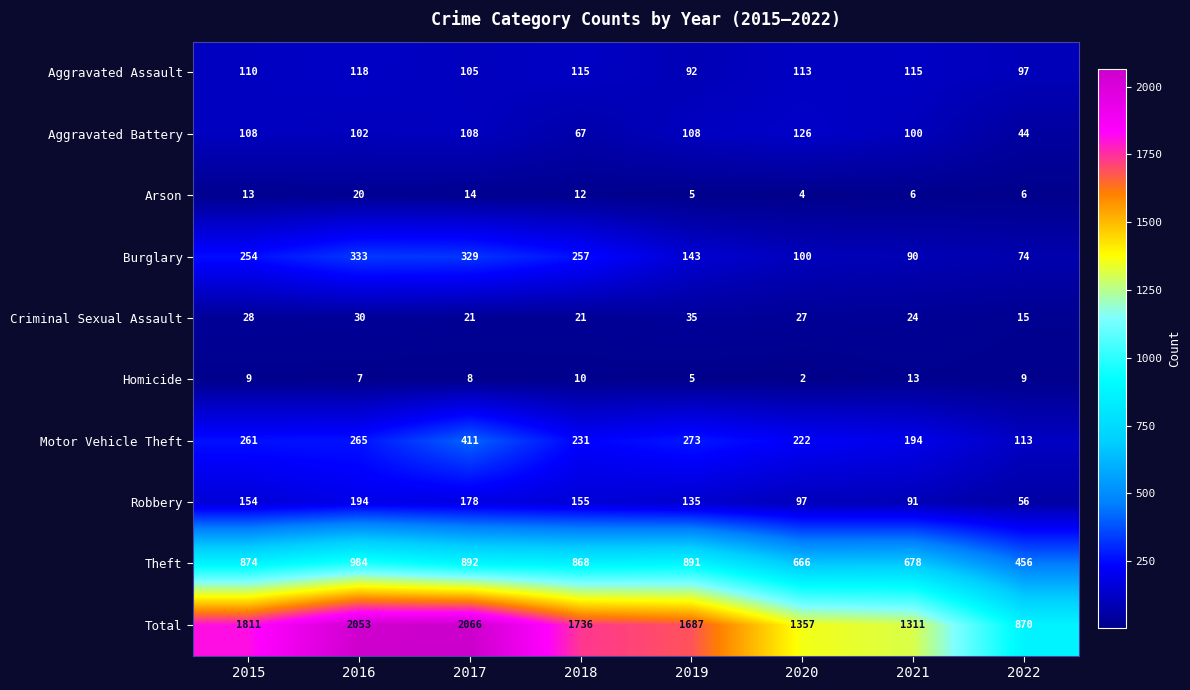

What is the maximum value for Theft?

984